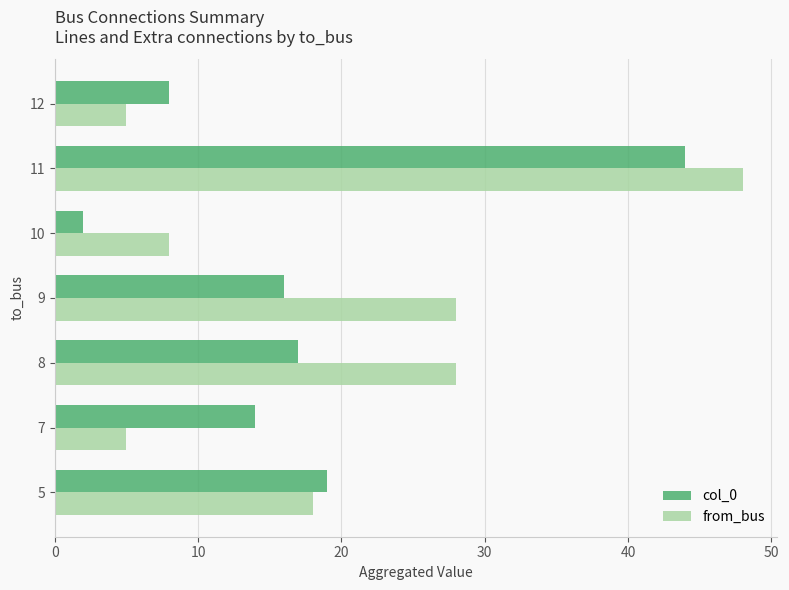

How many distinct data groups are displayed?

2